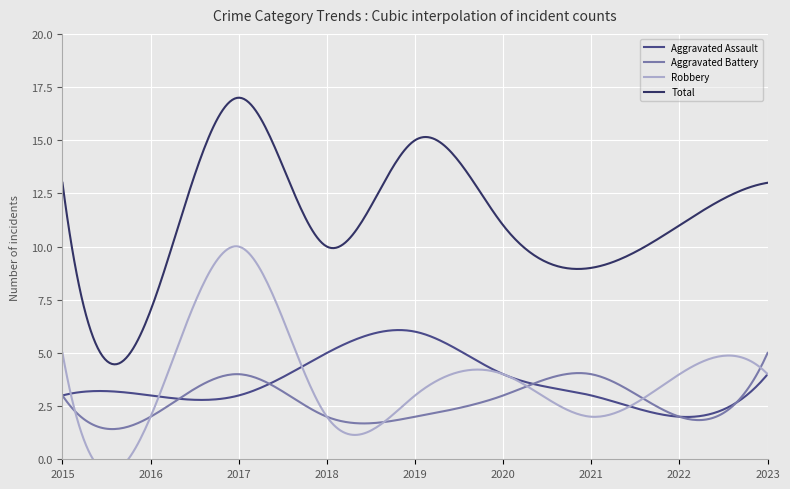

How many Aggravated Battery values are between 2 and 4?

8